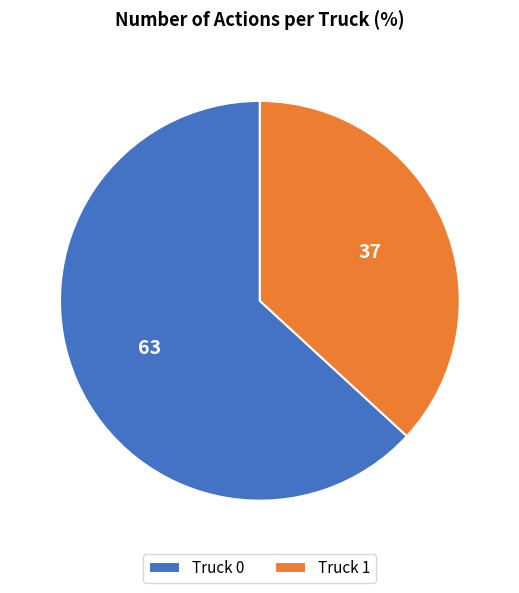

Which slice is the largest?

Truck 0